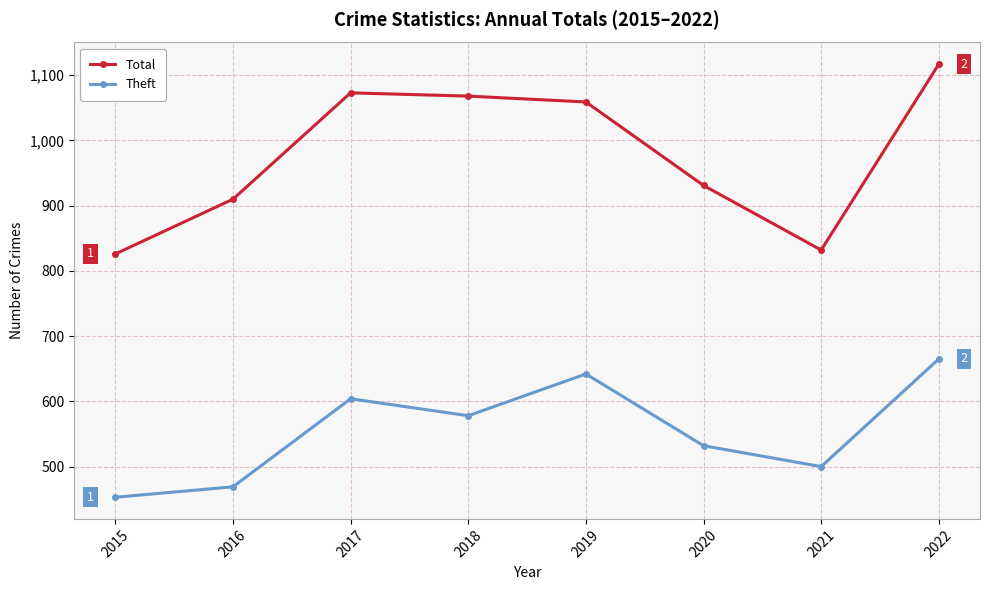

What is the value of the Total point at the 5th from the left?

1059